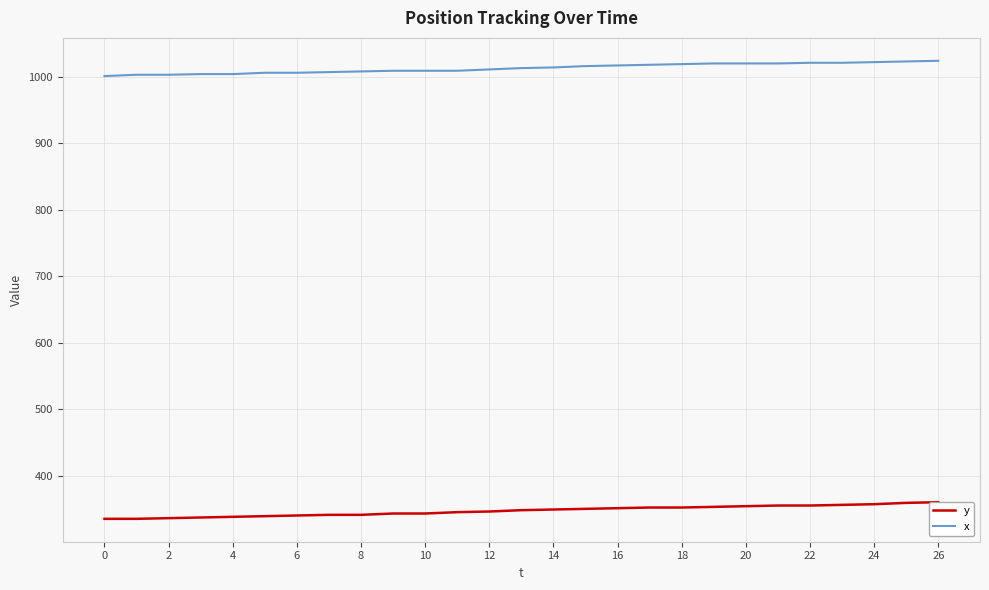

At which category is the sum across all series the highest?

26